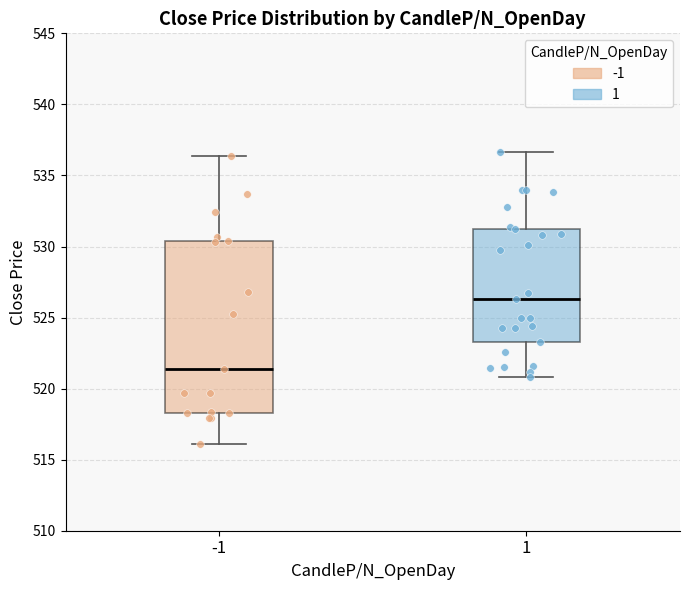

Reading left to right, read every box against the y-axis: the position of its median line, the range the box covers, and the ends of its whiskers. The values are not printed on the chart, so give them approximately, as read against the axis.

-1: median 521.5, box 518.5 to 530.5, whiskers 516.0 to 536.5
1: median 526.5, box 523.5 to 531.5, whiskers 521.0 to 536.5